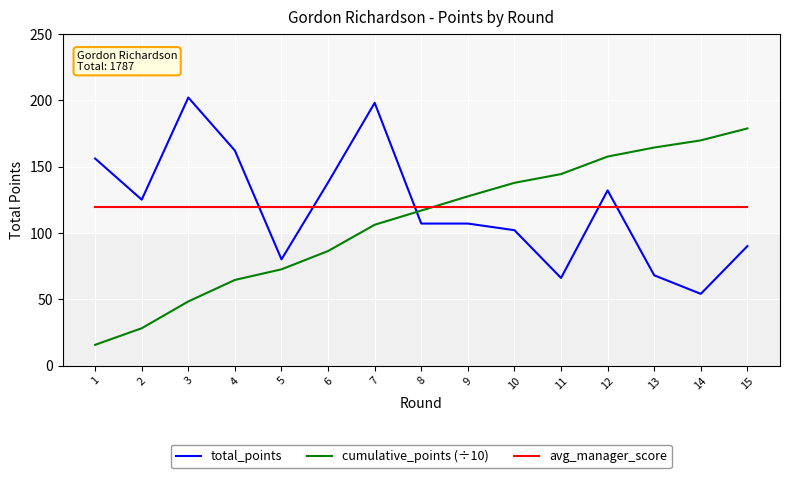

Rank the series by their maximum value, from lowest to highest.

avg_manager_score, cumulative_points (÷10), total_points